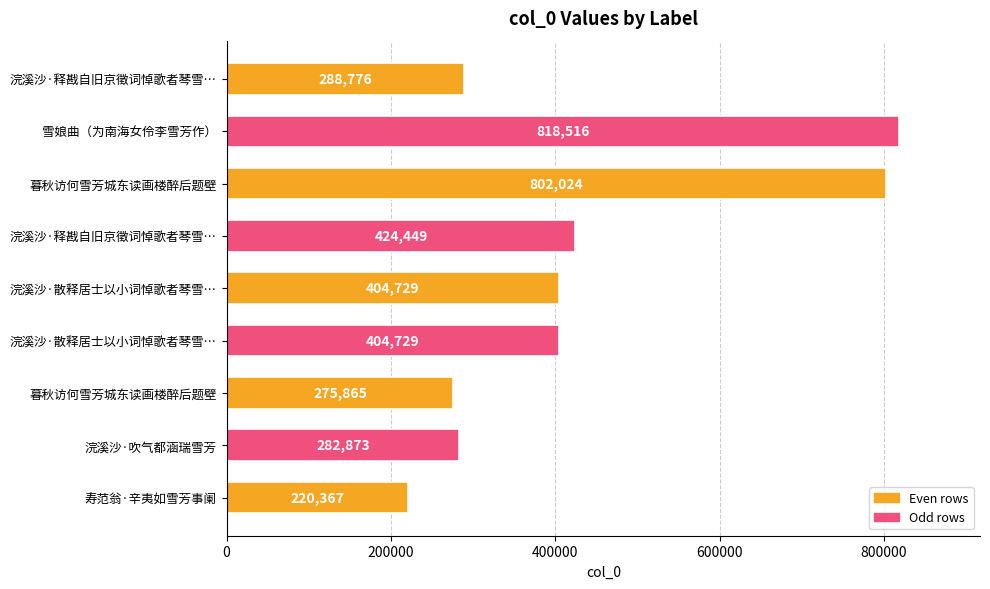

Count the number of categories in the chart.

9